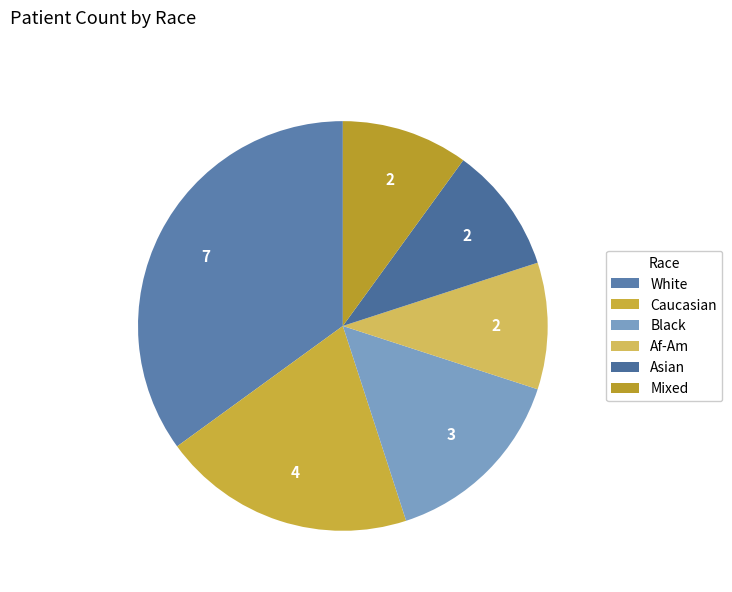

Is it true that Caucasian is 20% of the pie?

True